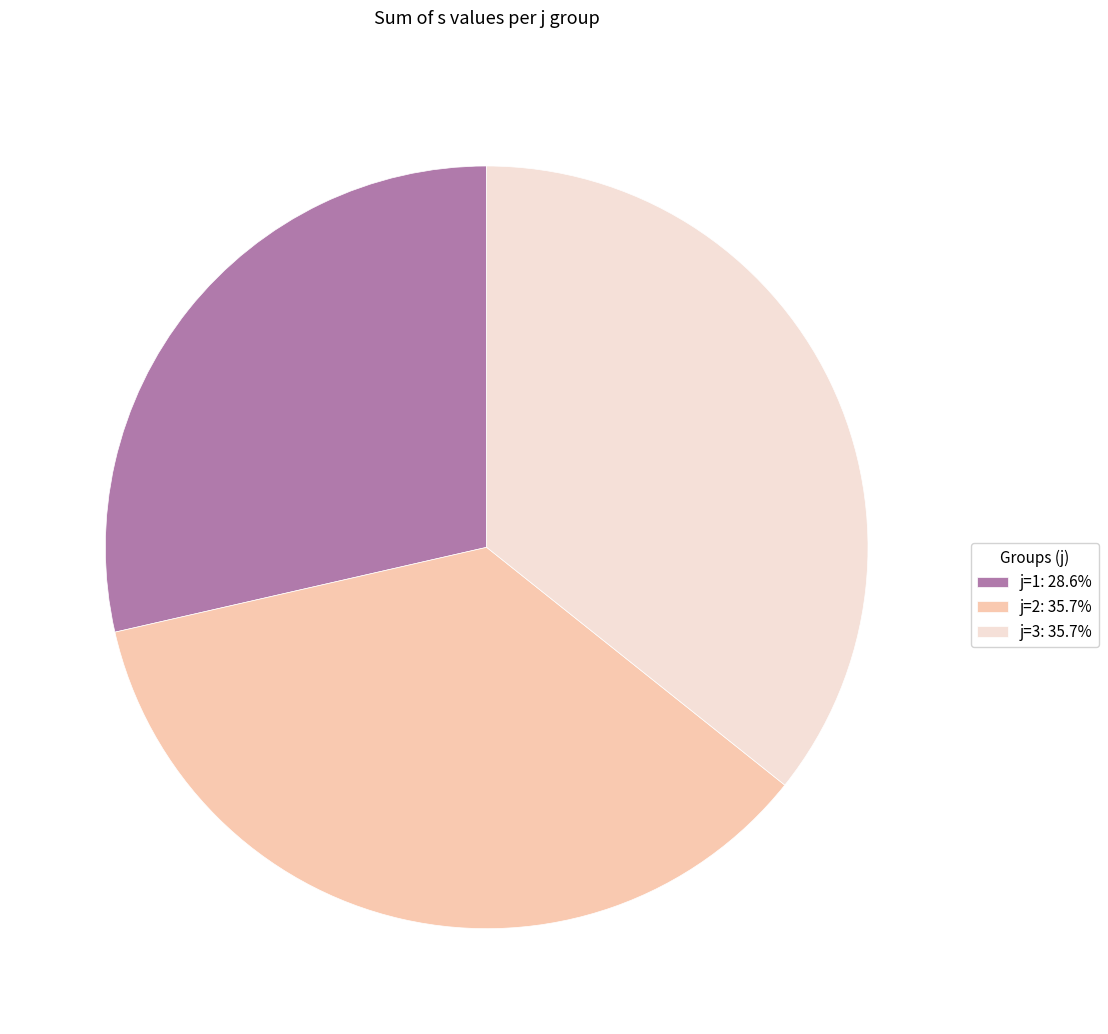

Does j=2: 35.7% represent more than half of the total?

No